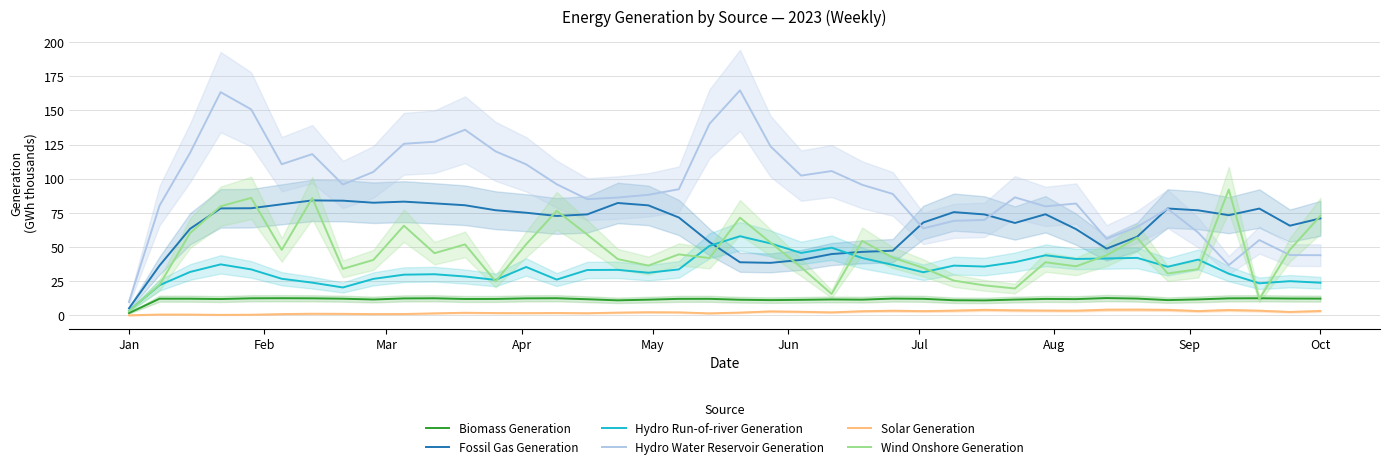

What is the lowest value of the Hydro Water Reservoir Generation series?

9.8